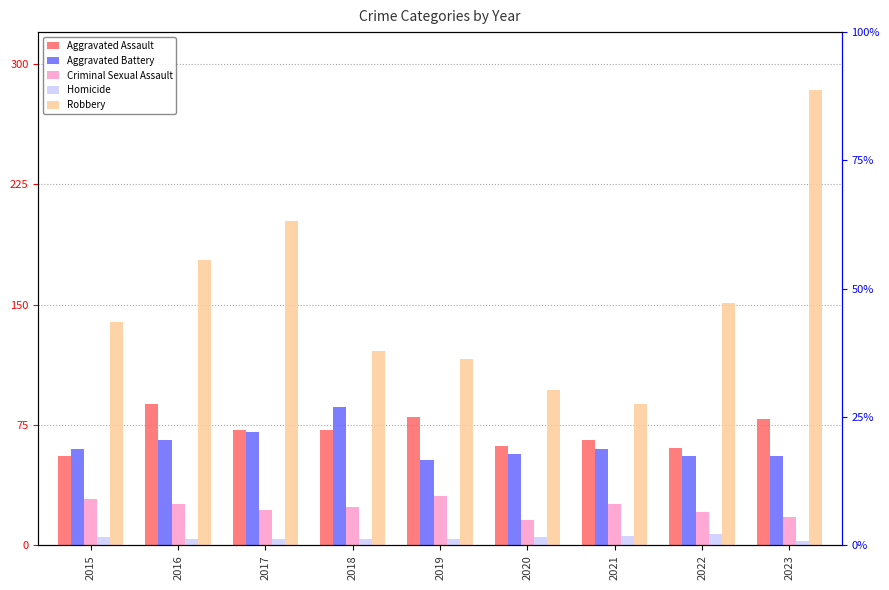

Reading left to right, list all the values displayed in this chart.

Aggravated Assault: 2015=56	2016=88	2017=72	2018=72	2019=80	2020=62	2021=66	2022=61	2023=79
Aggravated Battery: 2015=60	2016=66	2017=71	2018=86	2019=53	2020=57	2021=60	2022=56	2023=56
Criminal Sexual Assault: 2015=29	2016=26	2017=22	2018=24	2019=31	2020=16	2021=26	2022=21	2023=18
Homicide: 2015=5	2016=4	2017=4	2018=4	2019=4	2020=5	2021=6	2022=7	2023=3
Robbery: 2015=139	2016=178	2017=202	2018=121	2019=116	2020=97	2021=88	2022=151	2023=284